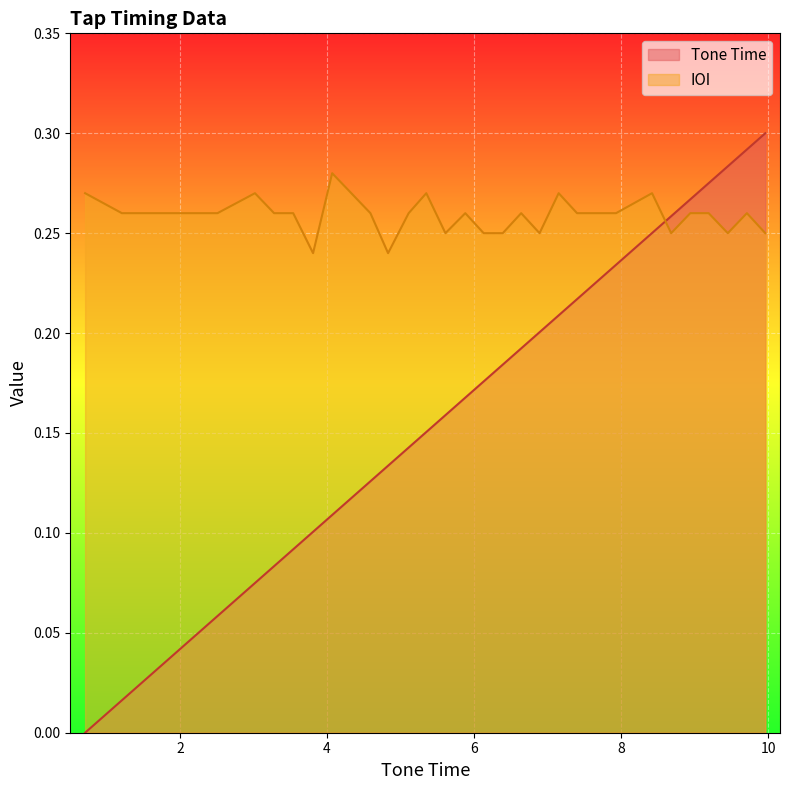

At how many categories does at least one series exceed 0?

32